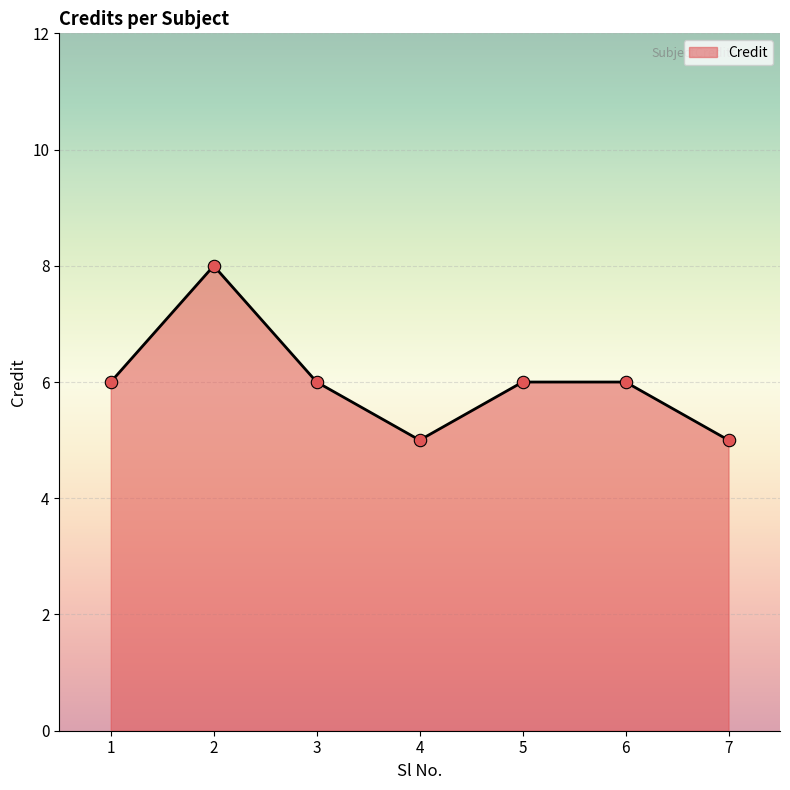

What is the change in value from 3 to 7?

-1